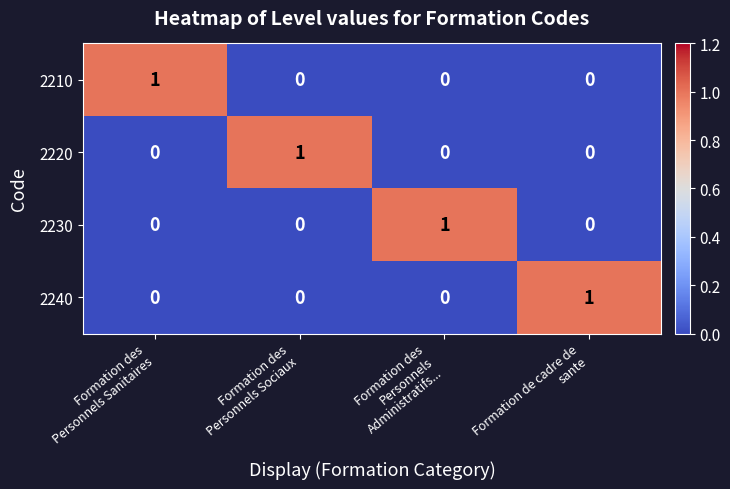

What is the difference between the highest and lowest values at Formation des
Personnels Sanitaires?

1